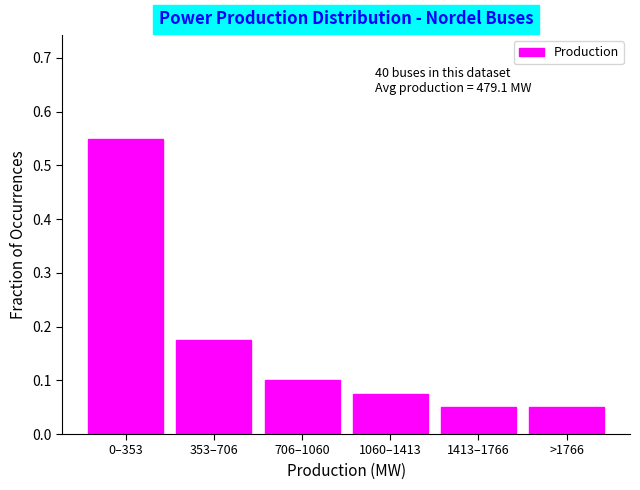

Which label corresponds to the largest value in the chart?

0–353